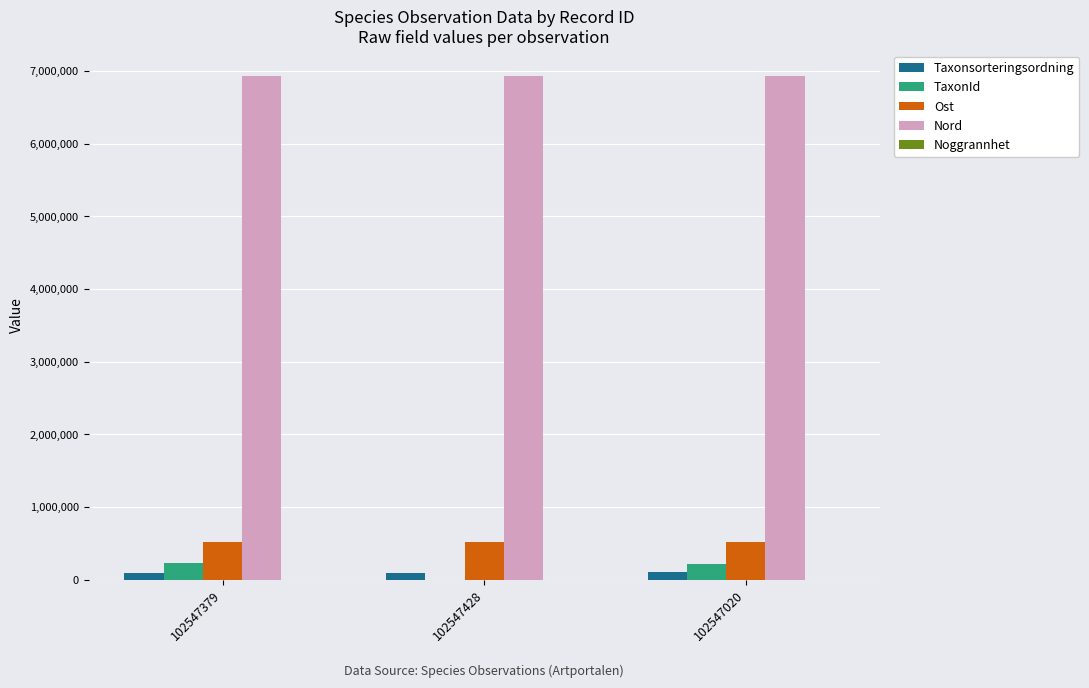

Is the value of TaxonId at 102547020 greater than the value of Nord at 102547379?

No